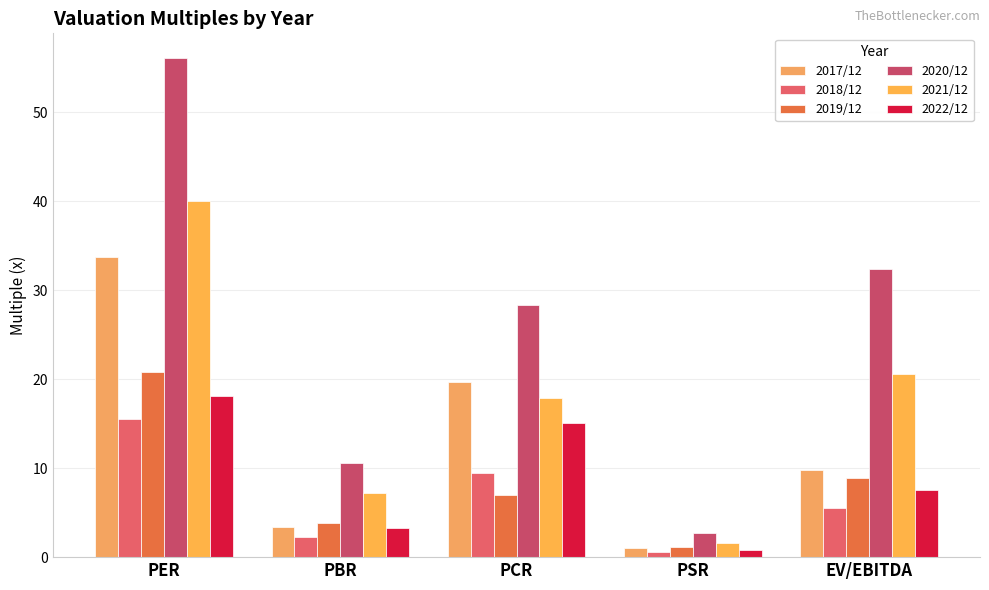

What is the label of the 5th bar from the left?

EV/EBITDA